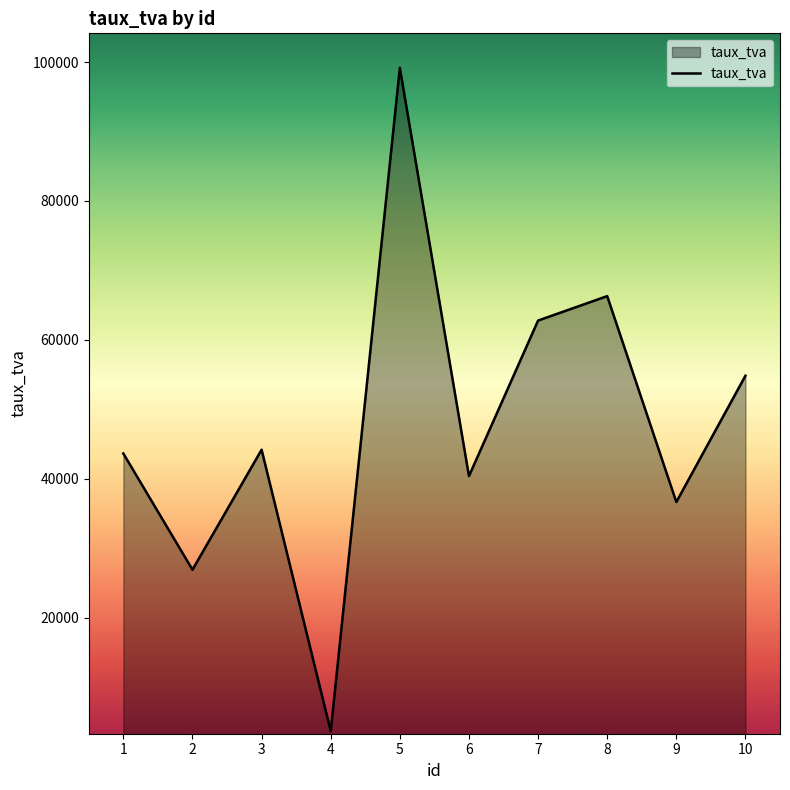

What is the change in value from 2 to 9?

+9745